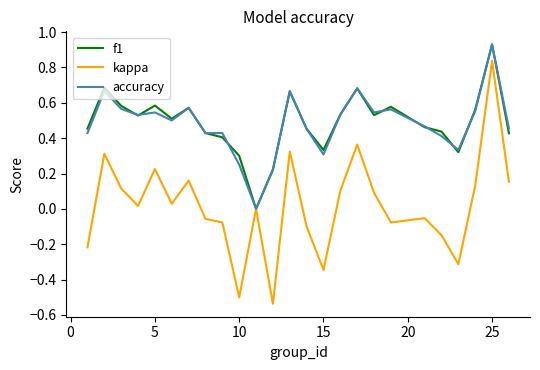

Does the chart have visible grid lines?

No